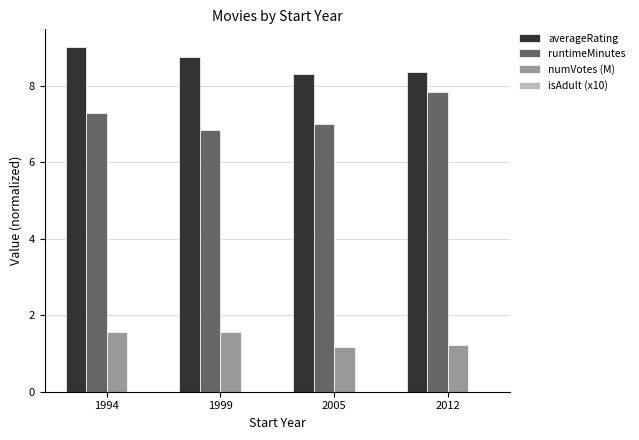

Are the bars grouped side by side (vs. stacked)?

Yes